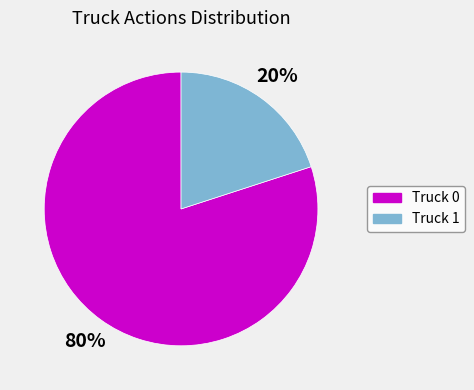

To the nearest percent, what is the combined percentage of Truck 1 and Truck 0?

100%